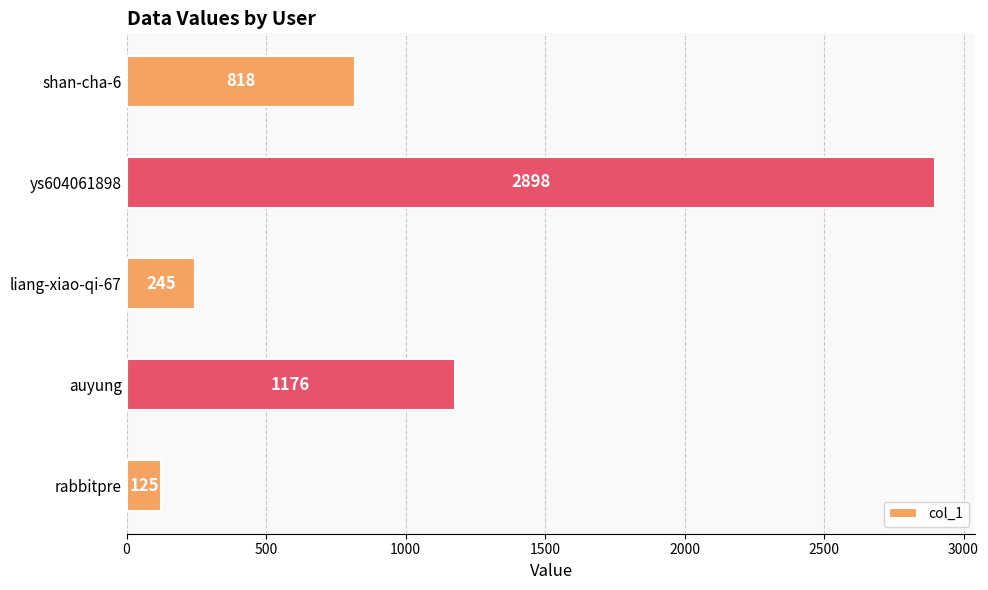

The chart shows a value of 212 at shan-cha-6. True or false?

False